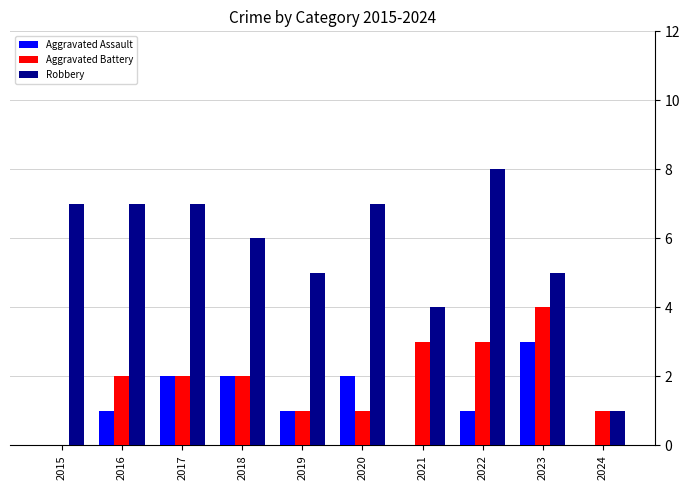

What is the sum of the Aggravated Assault values at 2016 and 2021?

1